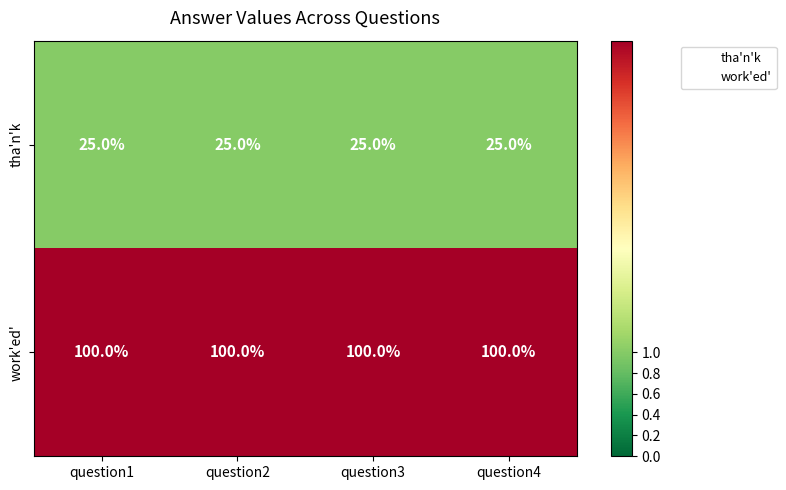

What is the spread (max minus min) of values at question2?

75